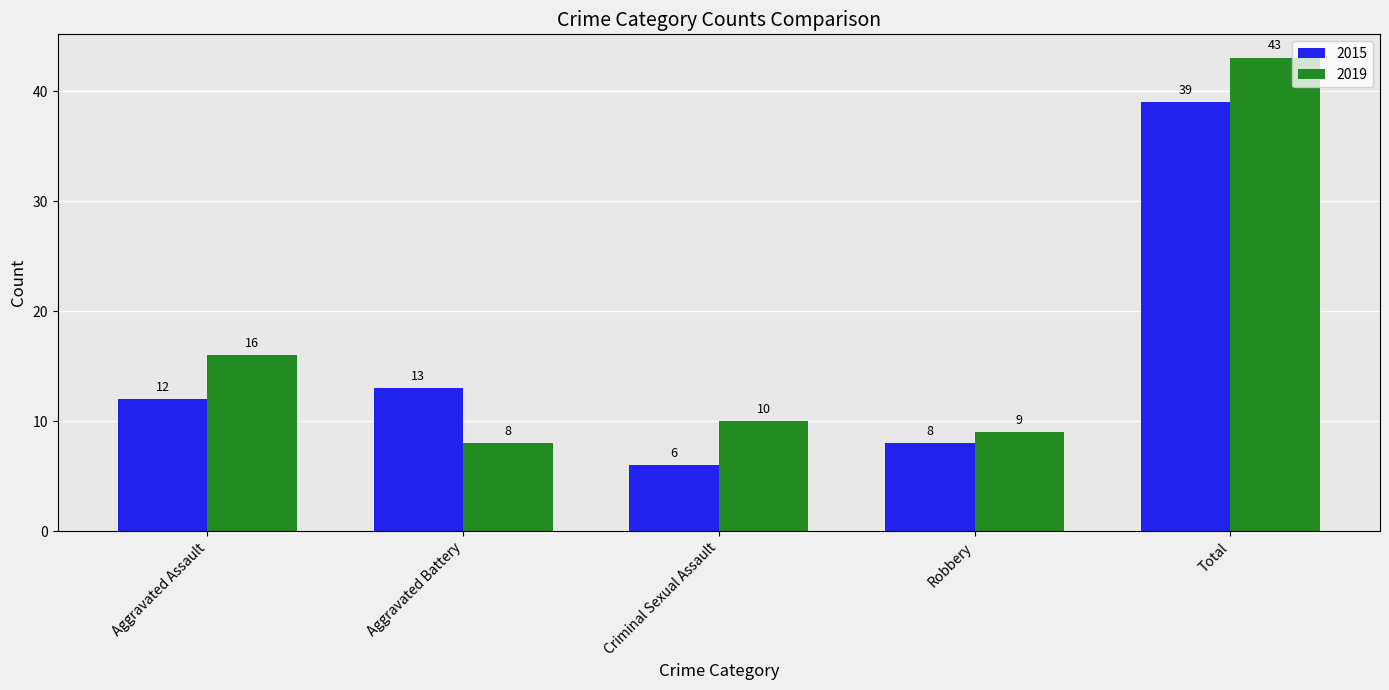

Rank the categories by 2015 value from highest to lowest.

Total, Aggravated Battery, Aggravated Assault, Robbery, Criminal Sexual Assault